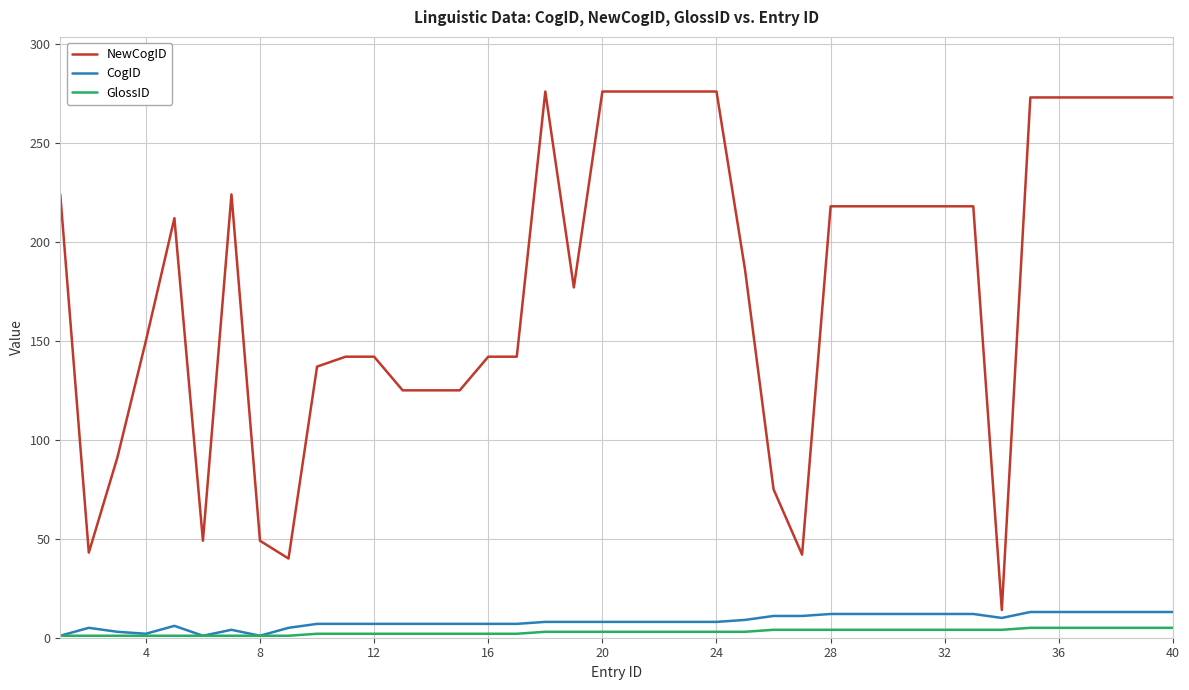

What is the greatest value displayed?

276